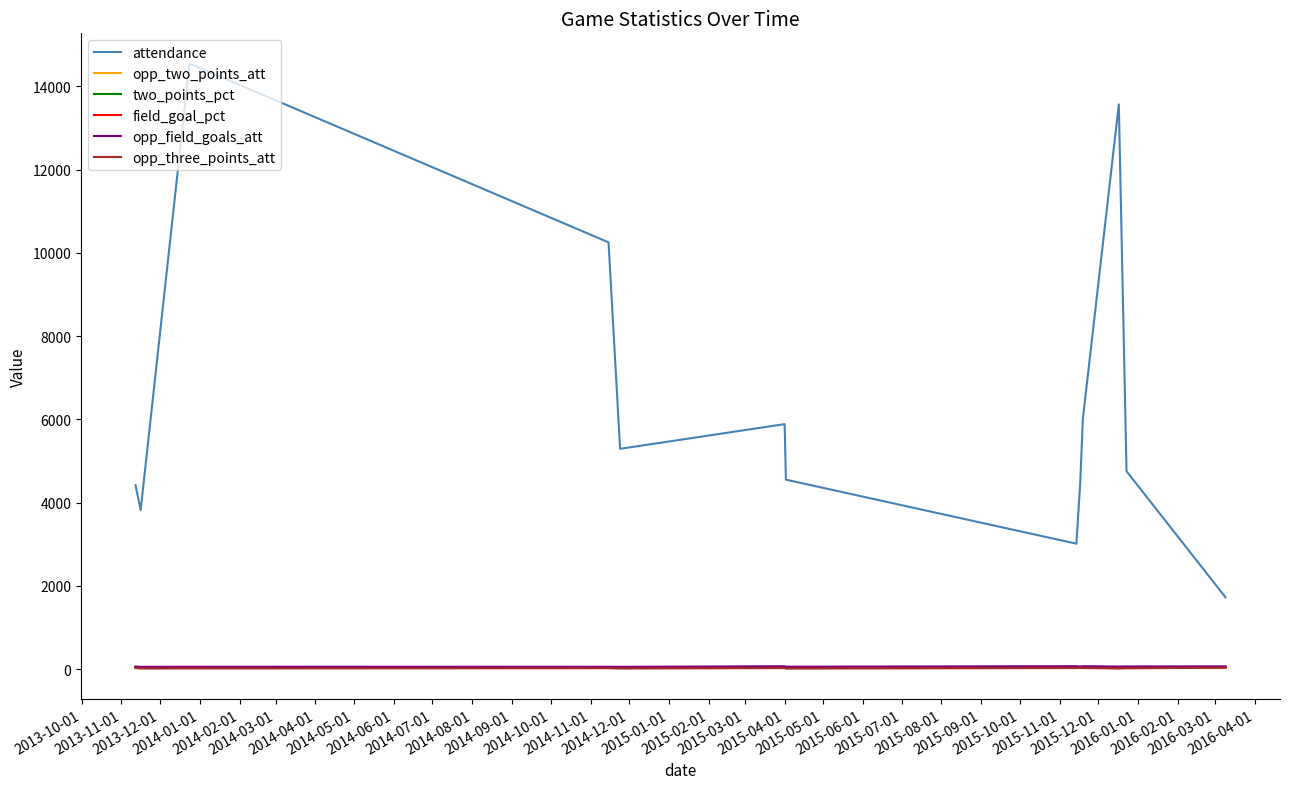

Which series has the largest total across all categories?

attendance